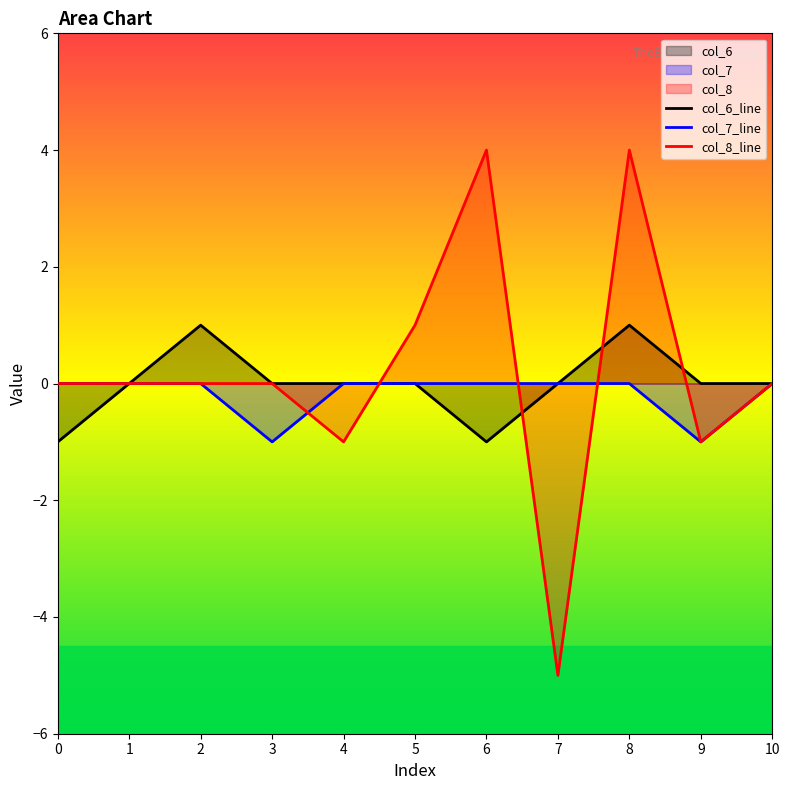

Which series has the largest total across all categories?

col_8_line